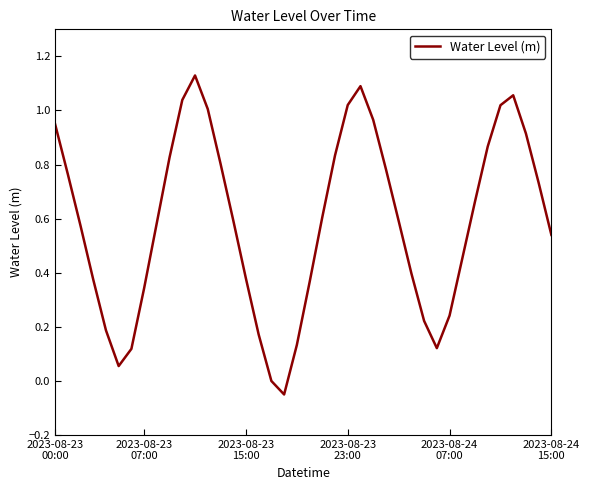

Which label corresponds to the smallest value in the chart?

18